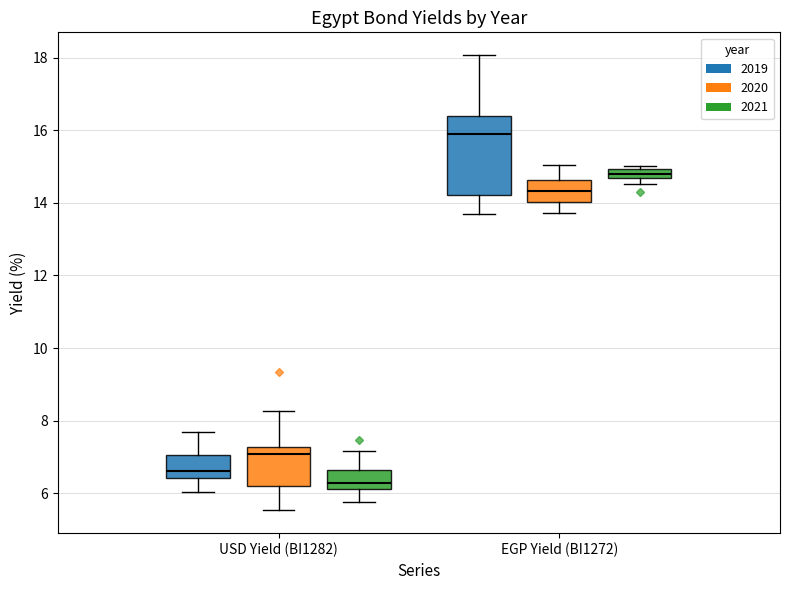

Comparing the boxes themselves (not the whiskers), which one is the tallest?

EGP Yield (BI1272) (2019)